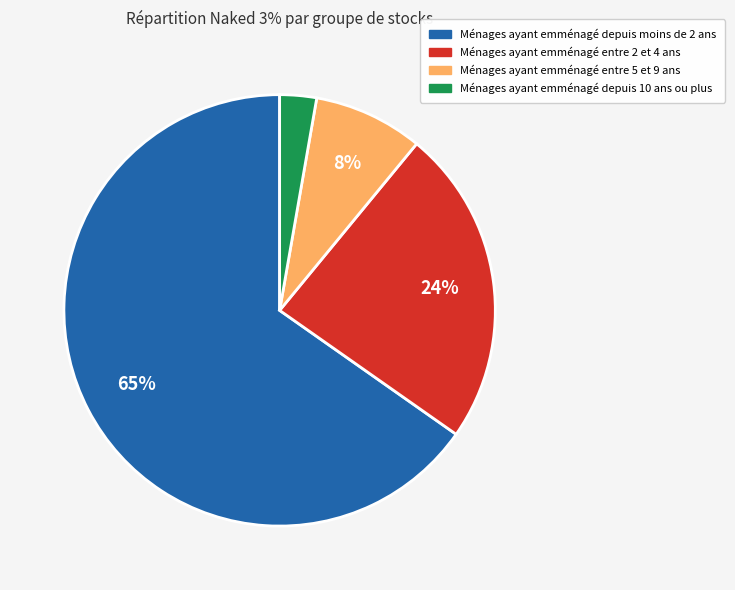

How many slices are in this pie chart?

4